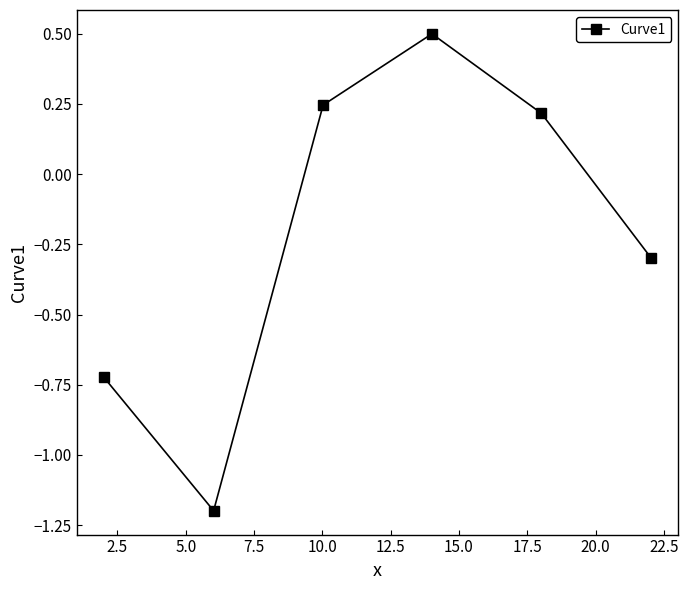

True or false: there are more than 0 points higher than both neighbors.

True